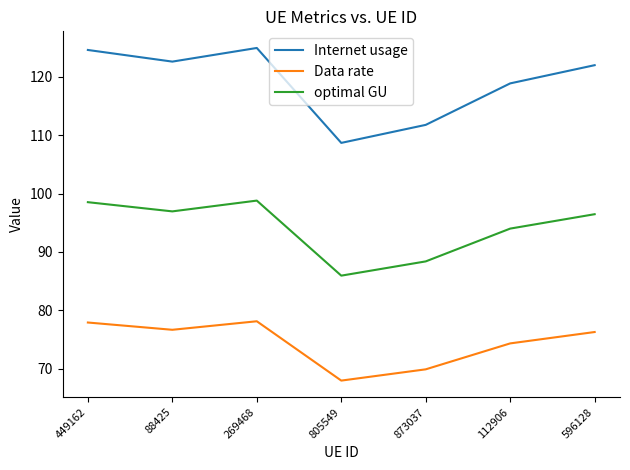

Which series changed the most between 873037 and 112906?

Internet usage